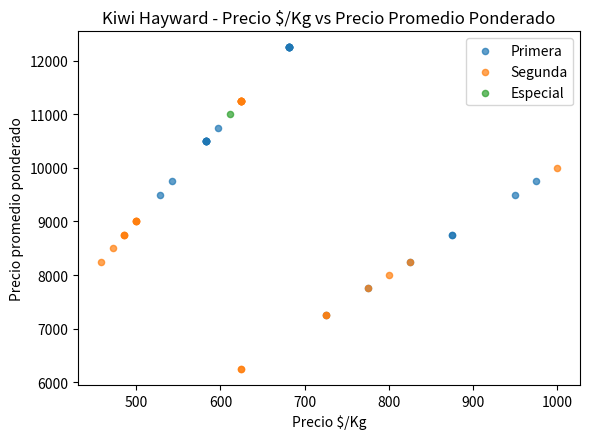

What are all the series names shown in the legend?

Primera, Segunda, Especial